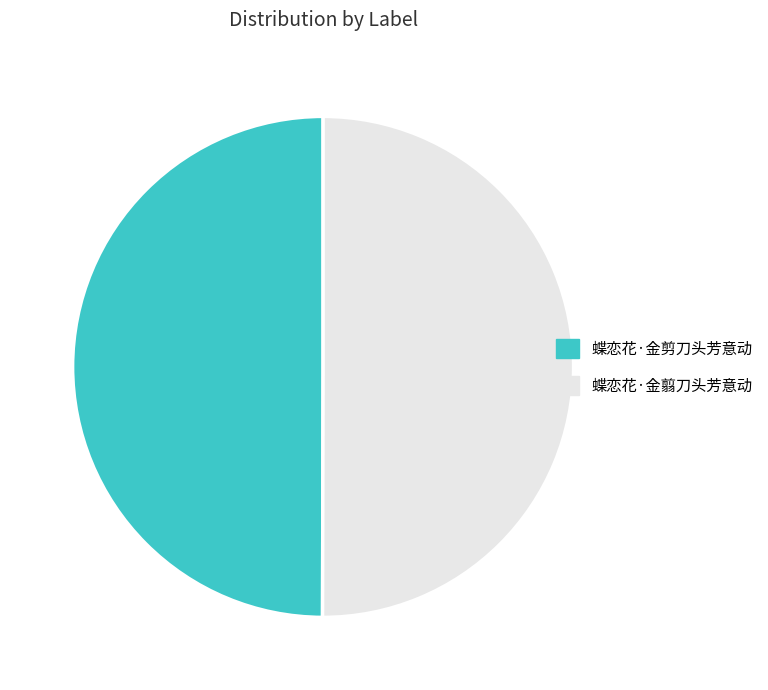

Combined, do 蝶恋花·金剪刀头芳意动 and 蝶恋花·金翦刀头芳意动 account for over 50%?

Yes